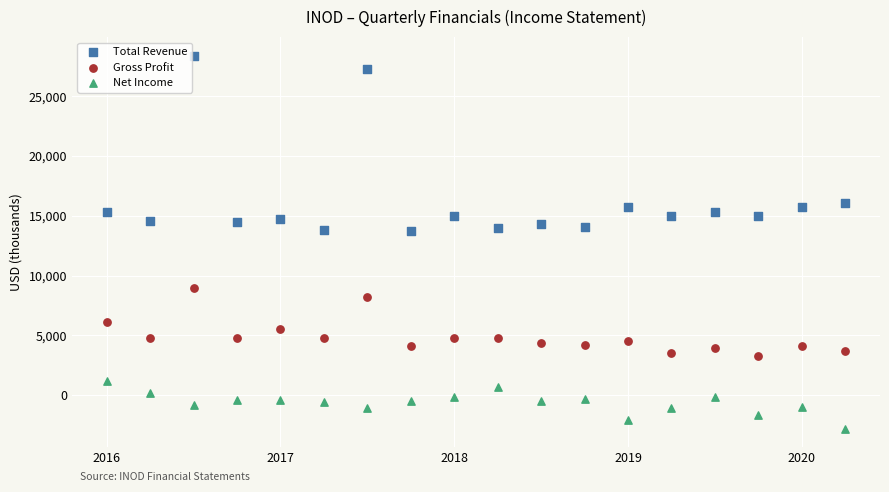

Which series has the widest spread of Y values?

Total Revenue